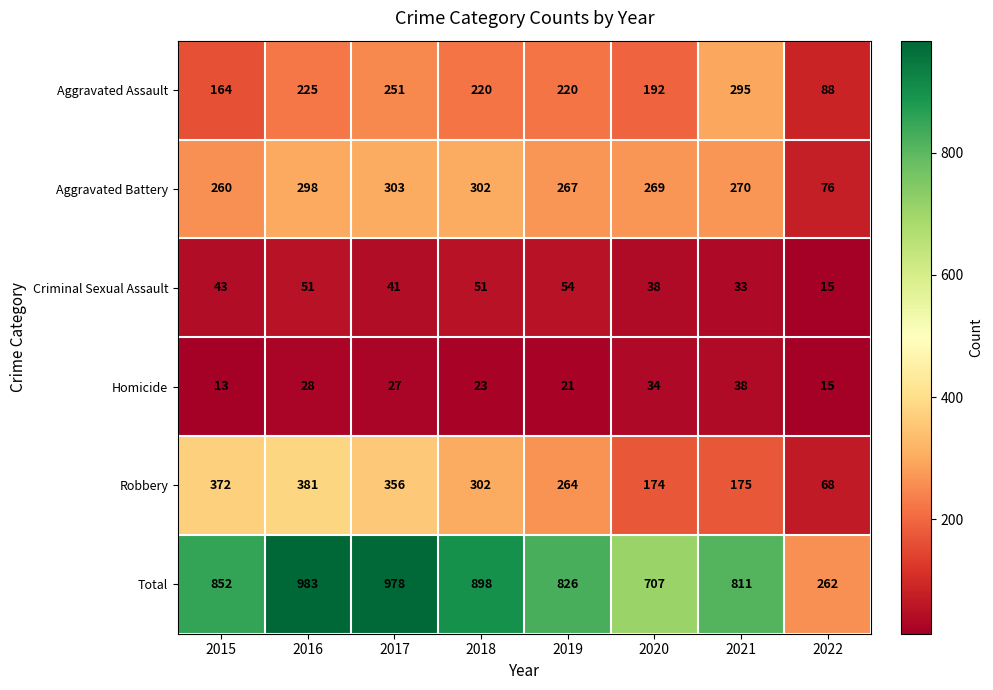

Rank the series by their maximum value, from highest to lowest.

Total, Robbery, Aggravated Battery, Aggravated Assault, Criminal Sexual Assault, Homicide